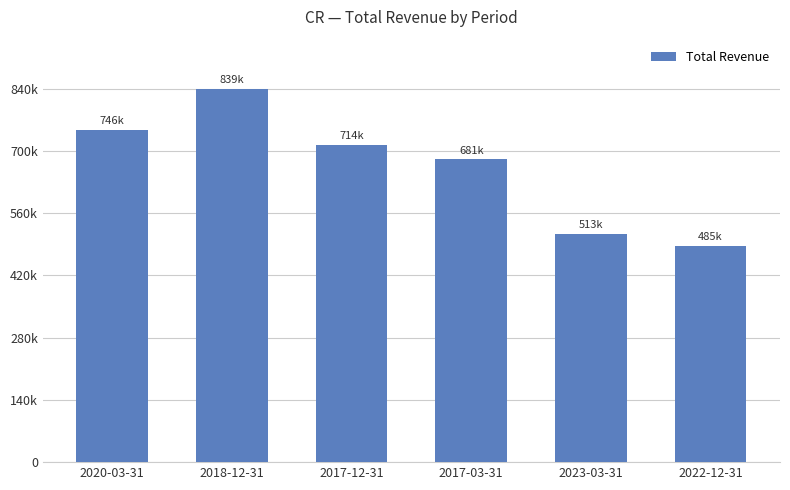

Reading left to right, transcribe all the data shown in this chart.

2020-03-31=746800	2018-12-31=839700	2017-12-31=714200	2017-03-31=681500	2023-03-31=513800	2022-12-31=485900